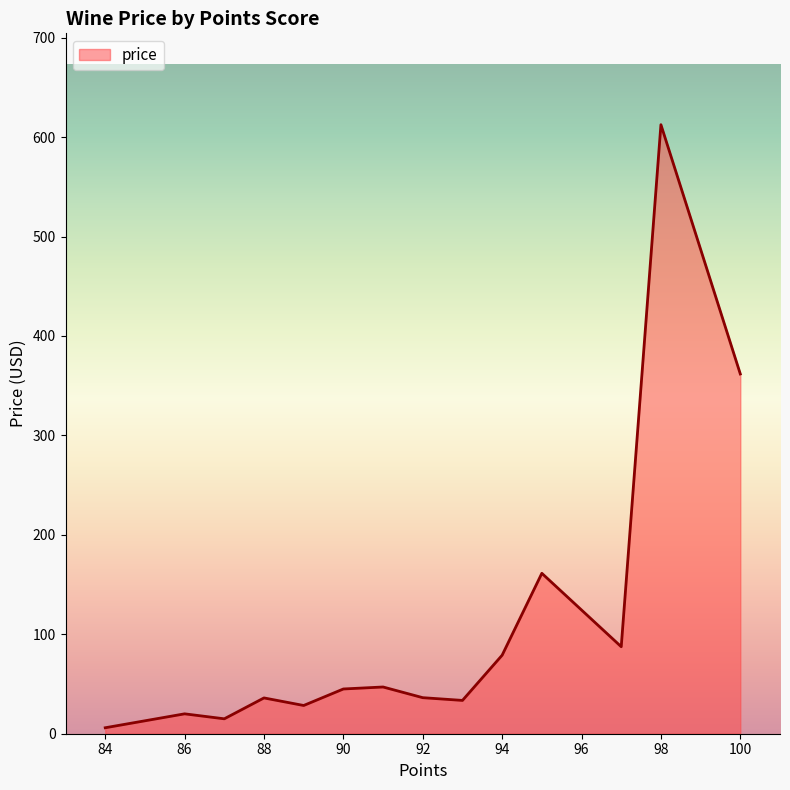

How many lines are shown in the chart?

1